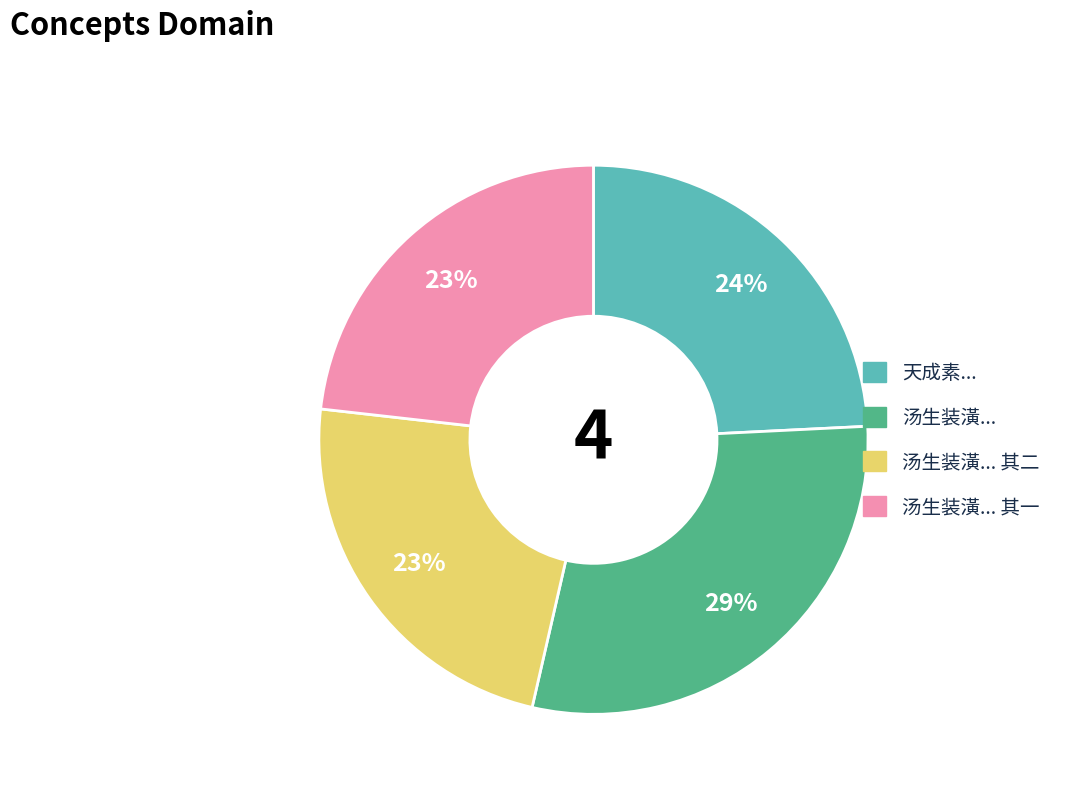

Is there a majority slice in this chart?

No